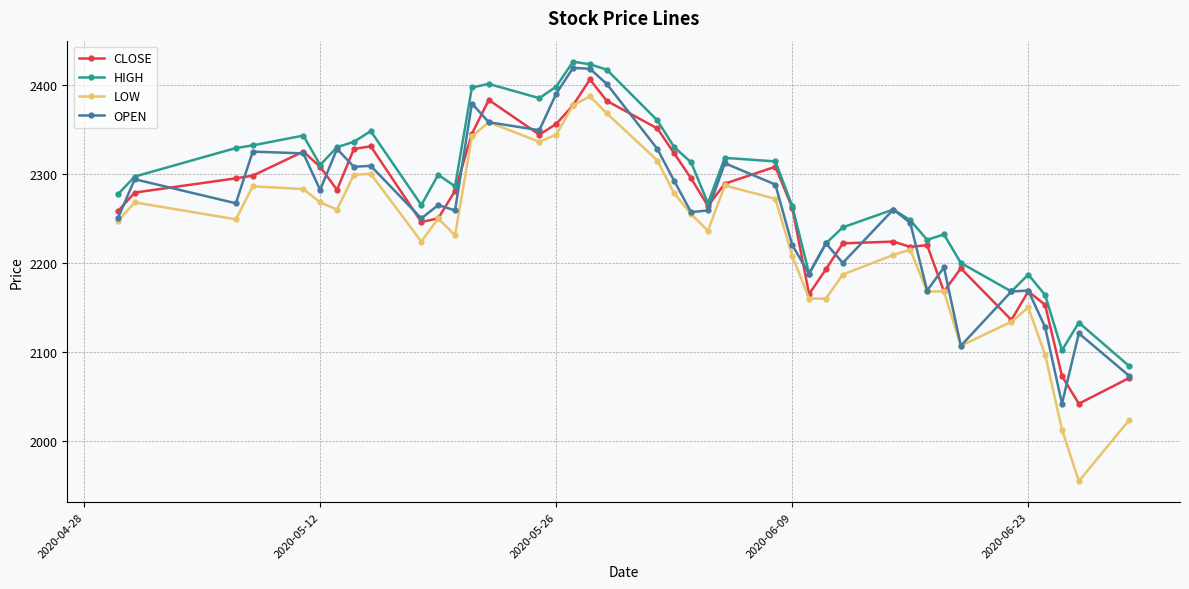

Is this an area chart (filled region under the line)?

No